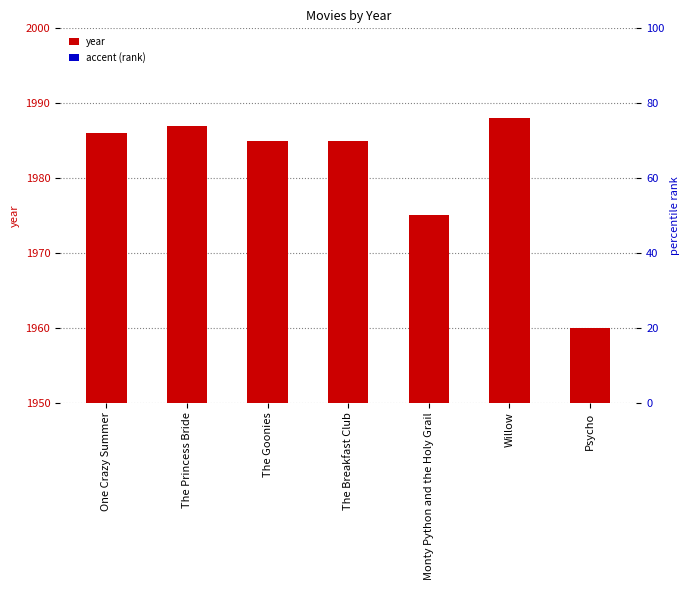

Is the value of year at One Crazy Summer greater than the value of accent (rank) at The Goonies?

Yes